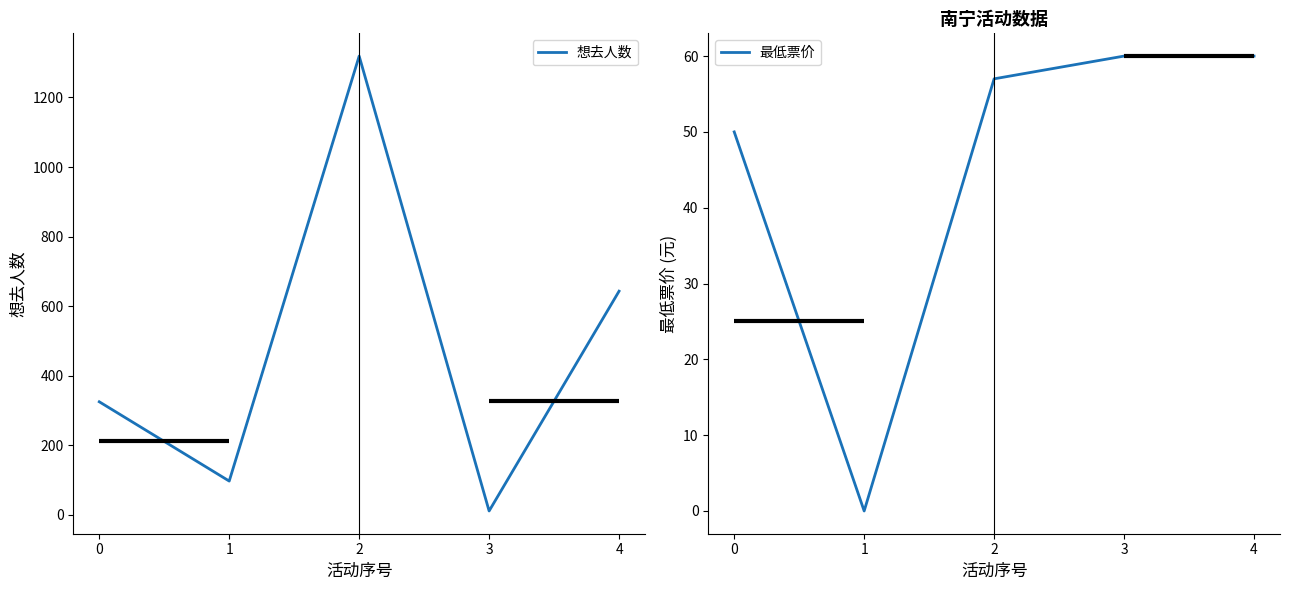

True or false: 最低票价 has more than 0 points higher than both neighbors.

False